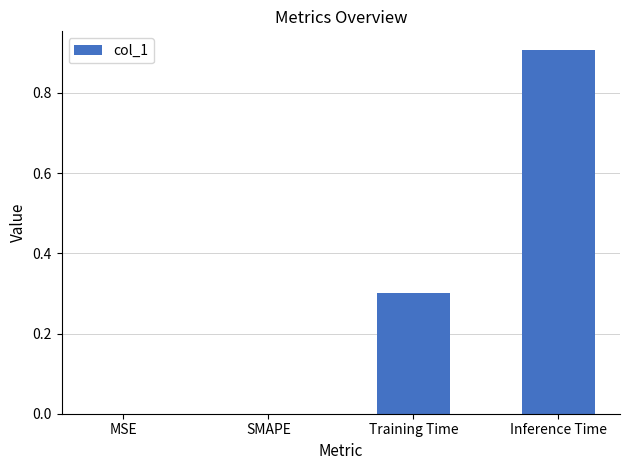

What is the sum of all values?

1.2